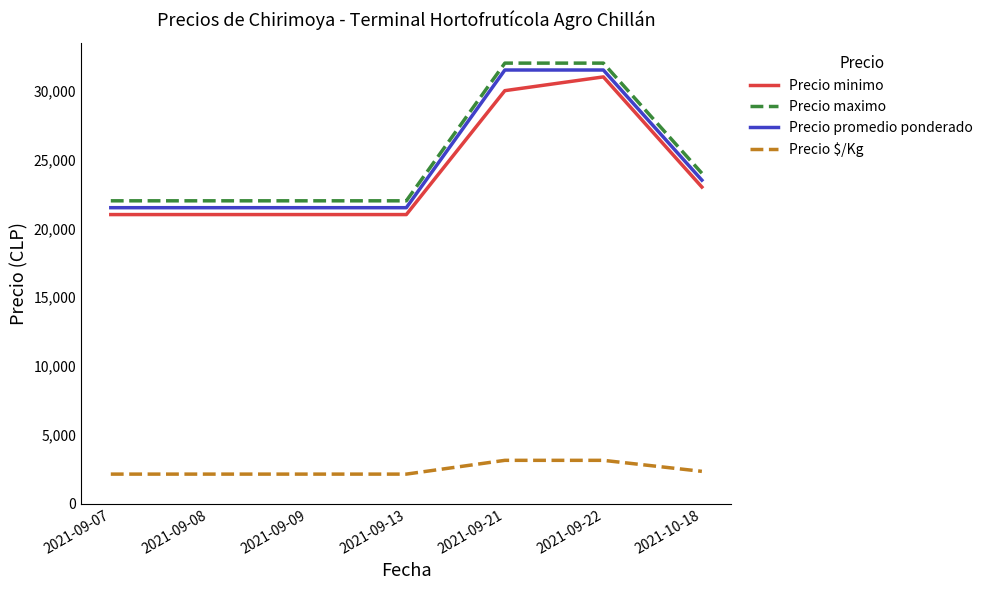

What is the difference between the highest and lowest values at 2021-09-07?

19850